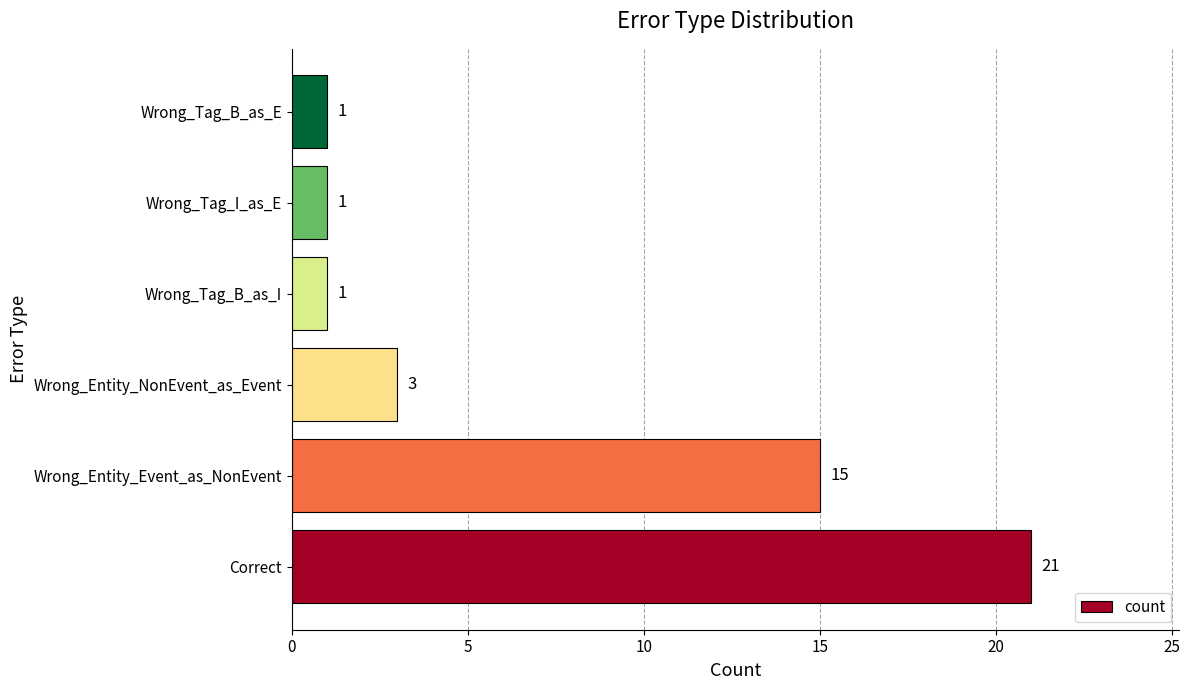

Where is the data nearest to the value 11?

Wrong_Entity_Event_as_NonEvent